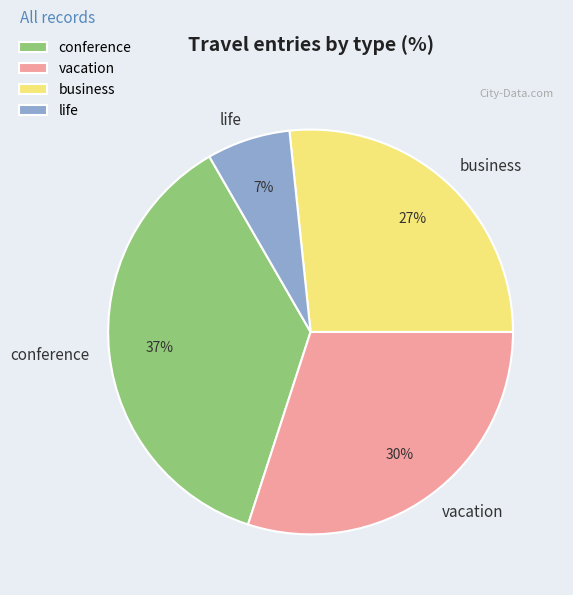

How many segments does this pie chart have?

4